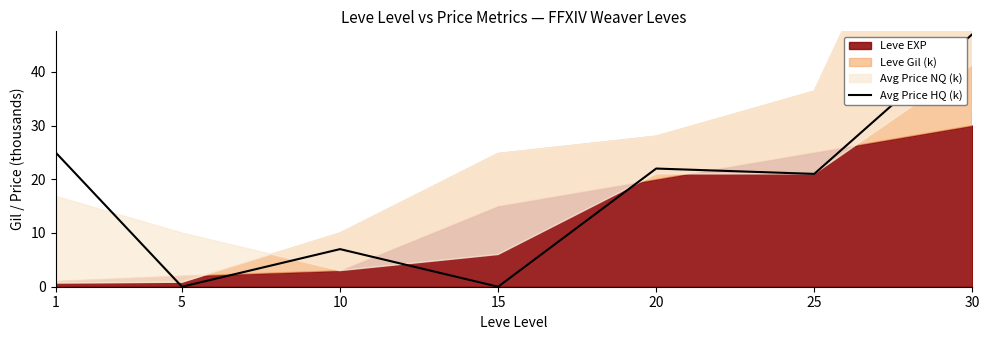

Between 10 and 30, which is larger?

30